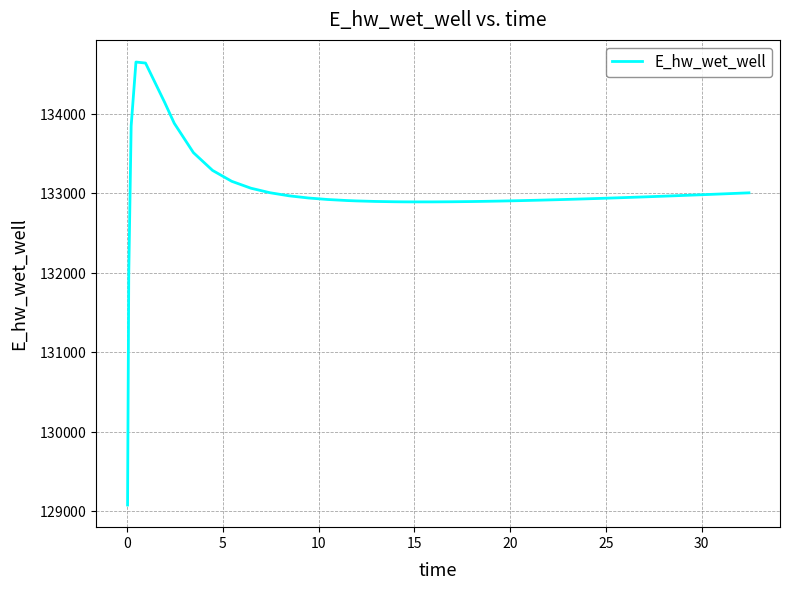

Is this an area chart (filled region under the line)?

No